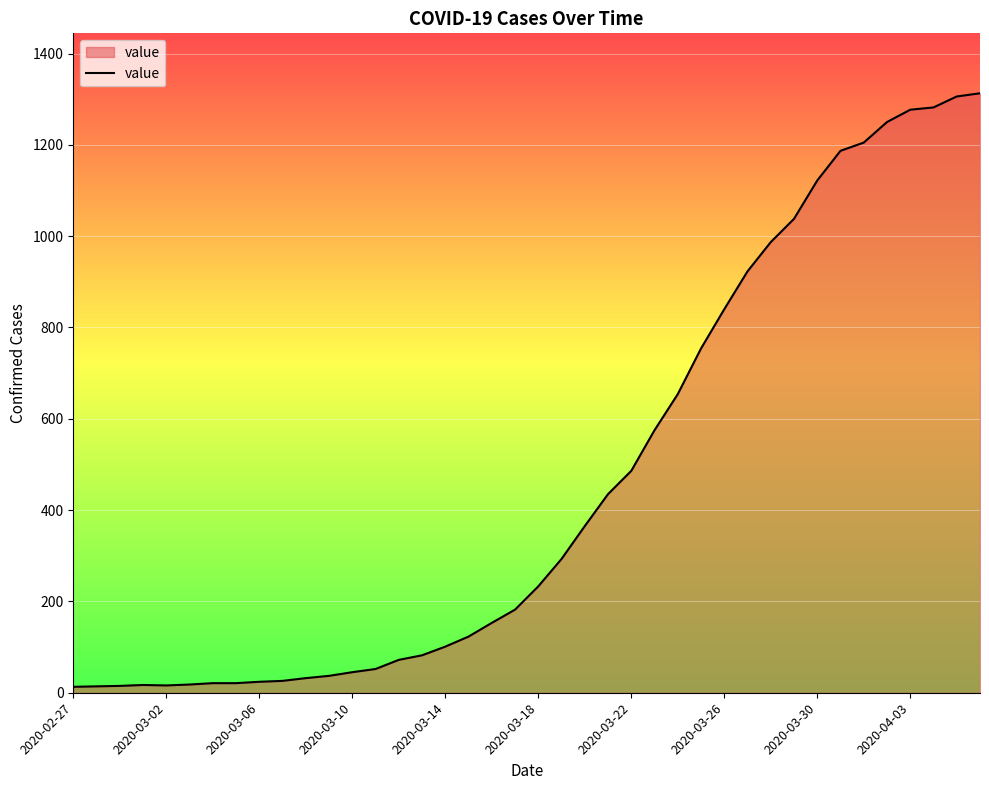

What is the maximum value shown in the chart?

1313